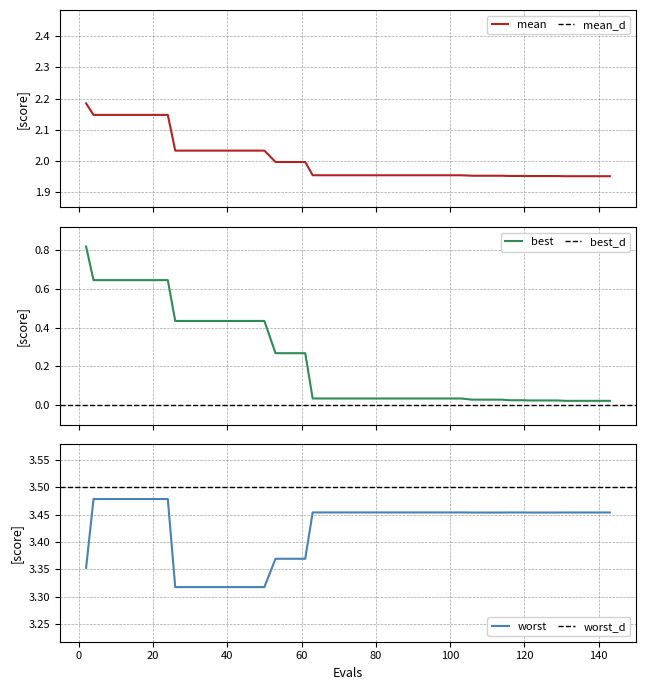

What is the greatest value displayed?

3.5